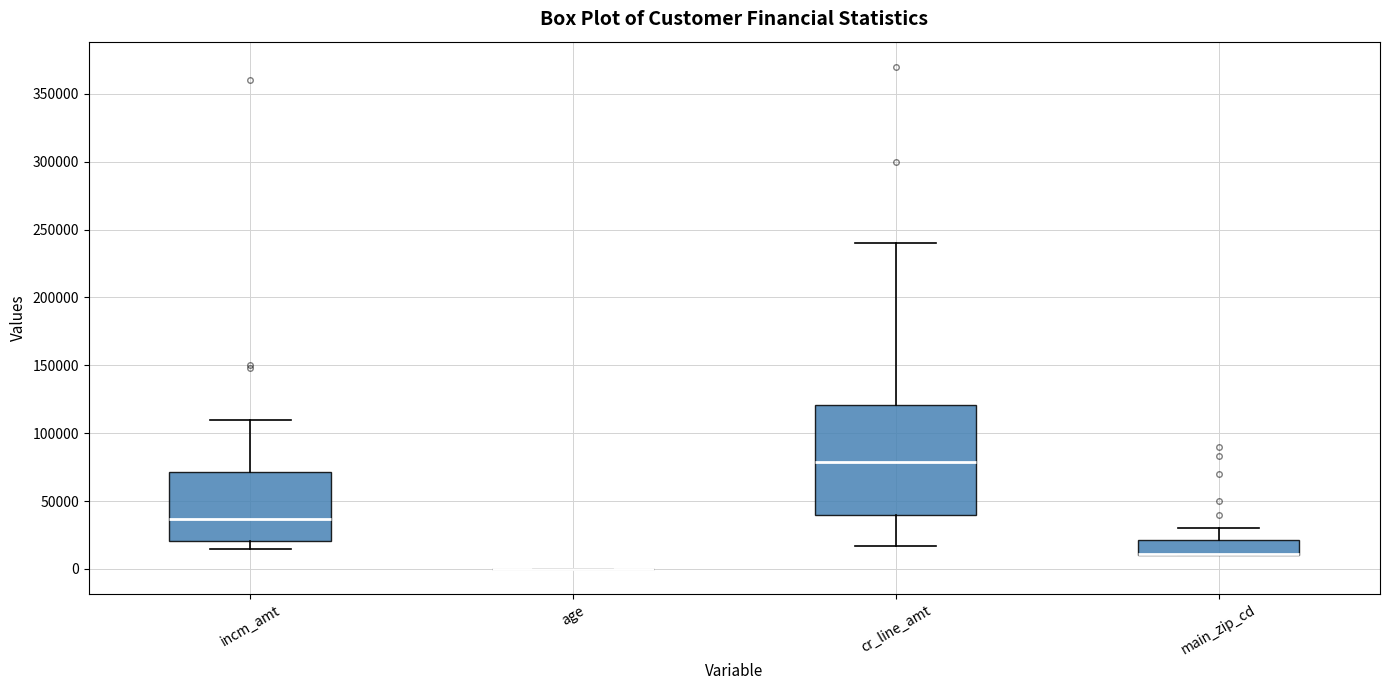

Comparing the boxes themselves (not the whiskers), which one is the tallest?

cr_line_amt